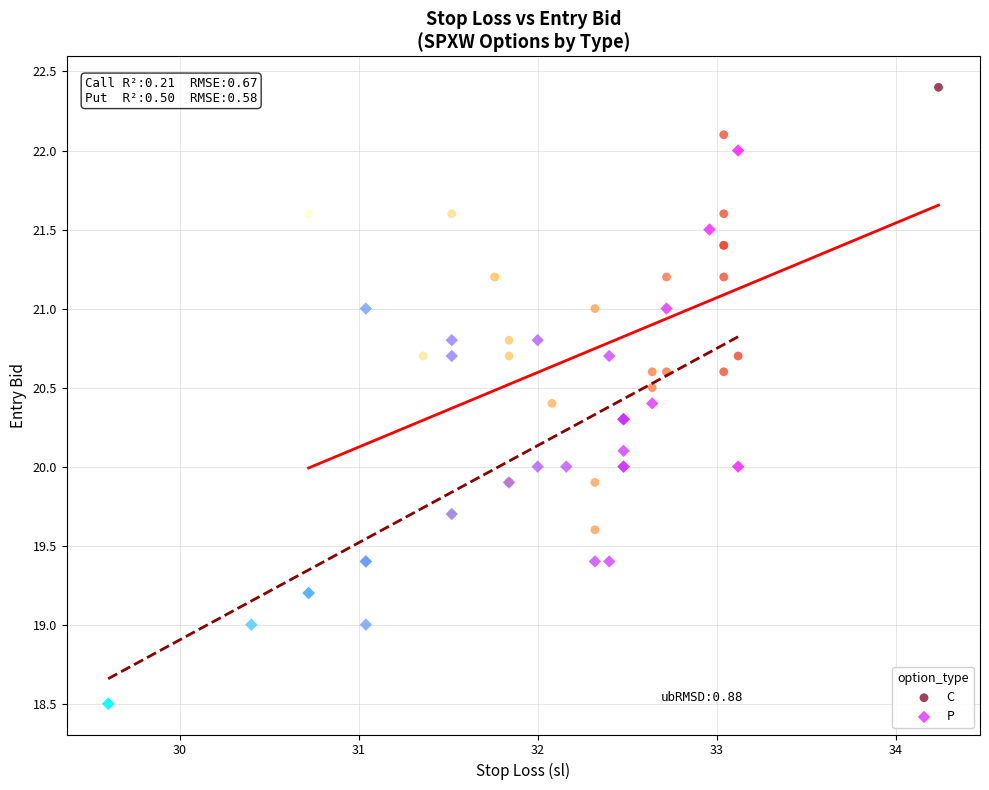

Which series contains the lowest Y value?

P